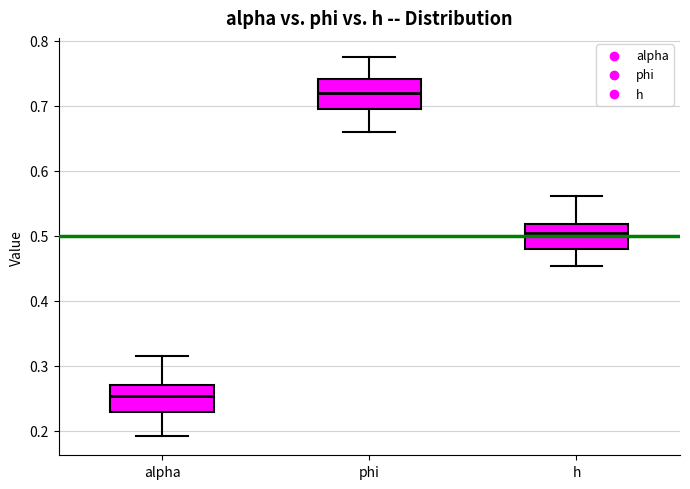

Reading left to right, transcribe this box plot: for each box, give where its median line is, the range the box spans, and where its two whiskers end, as read against the y-axis. The values are not printed on the chart, so give them approximately, as read against the axis.

alpha: median 0.25, box 0.23 to 0.27, whiskers 0.19 to 0.32
phi: median 0.72, box 0.69 to 0.74, whiskers 0.66 to 0.78
h: median 0.50, box 0.48 to 0.52, whiskers 0.45 to 0.56